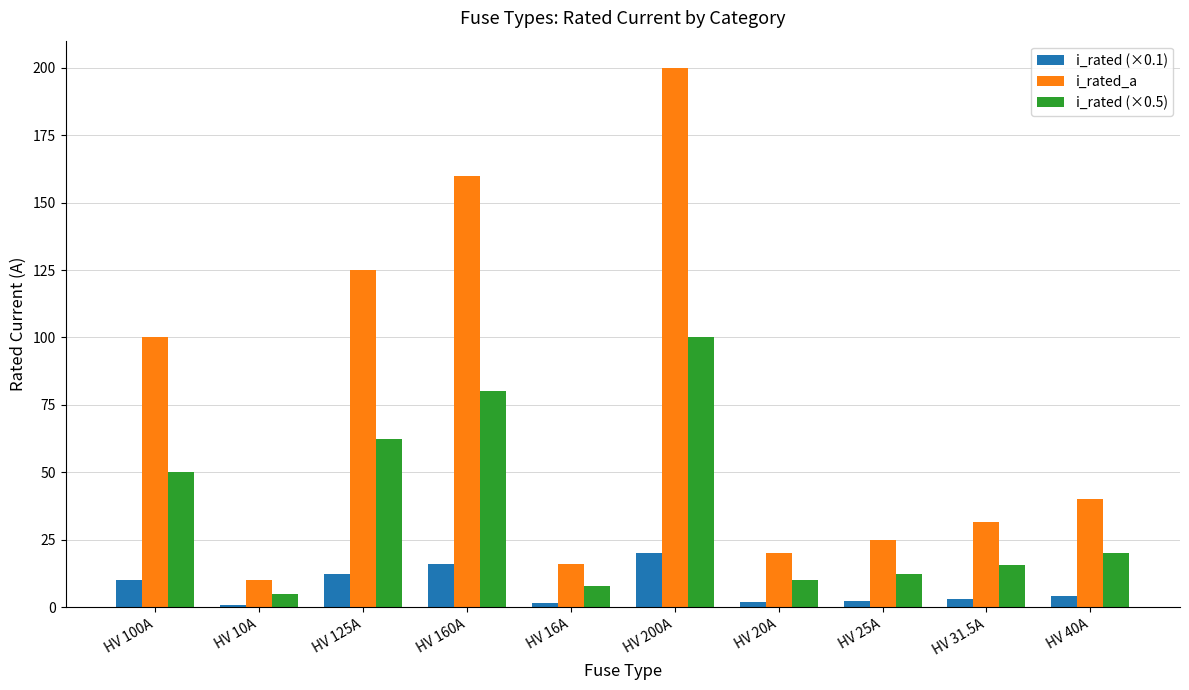

How many data points in i_rated_a are less than 40?

5